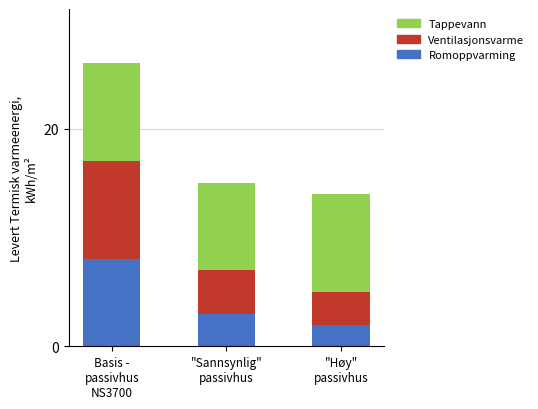

What is the difference between the maximum and minimum values in the Romoppvarming series?

6